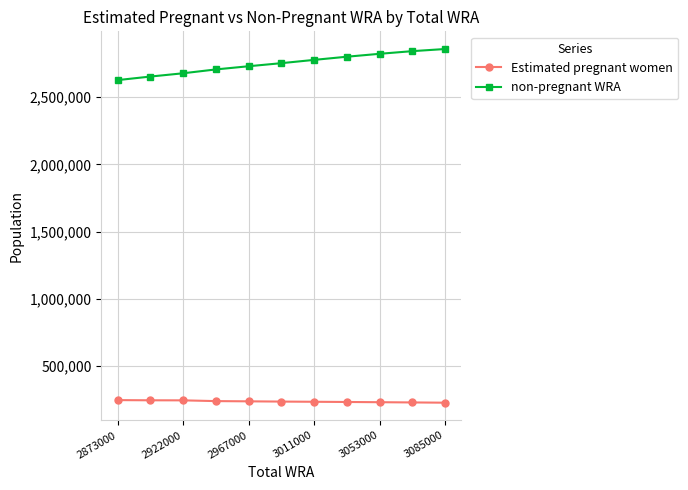

At how many categories does at least one series exceed 2123043?

11